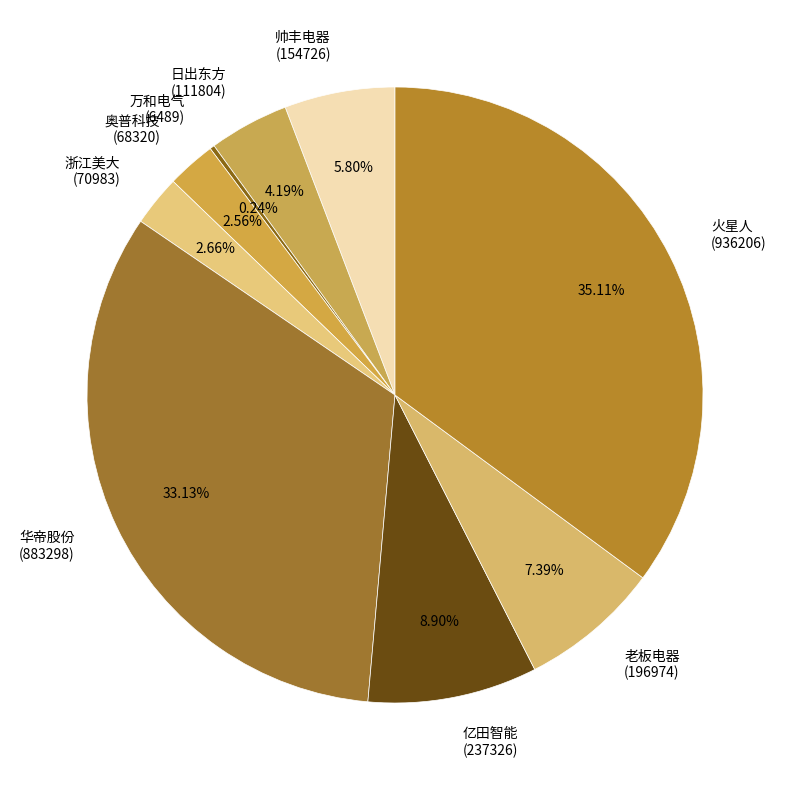

Between 老板电器 (196974) and 浙江美大 (70983), which is larger?

老板电器 (196974)